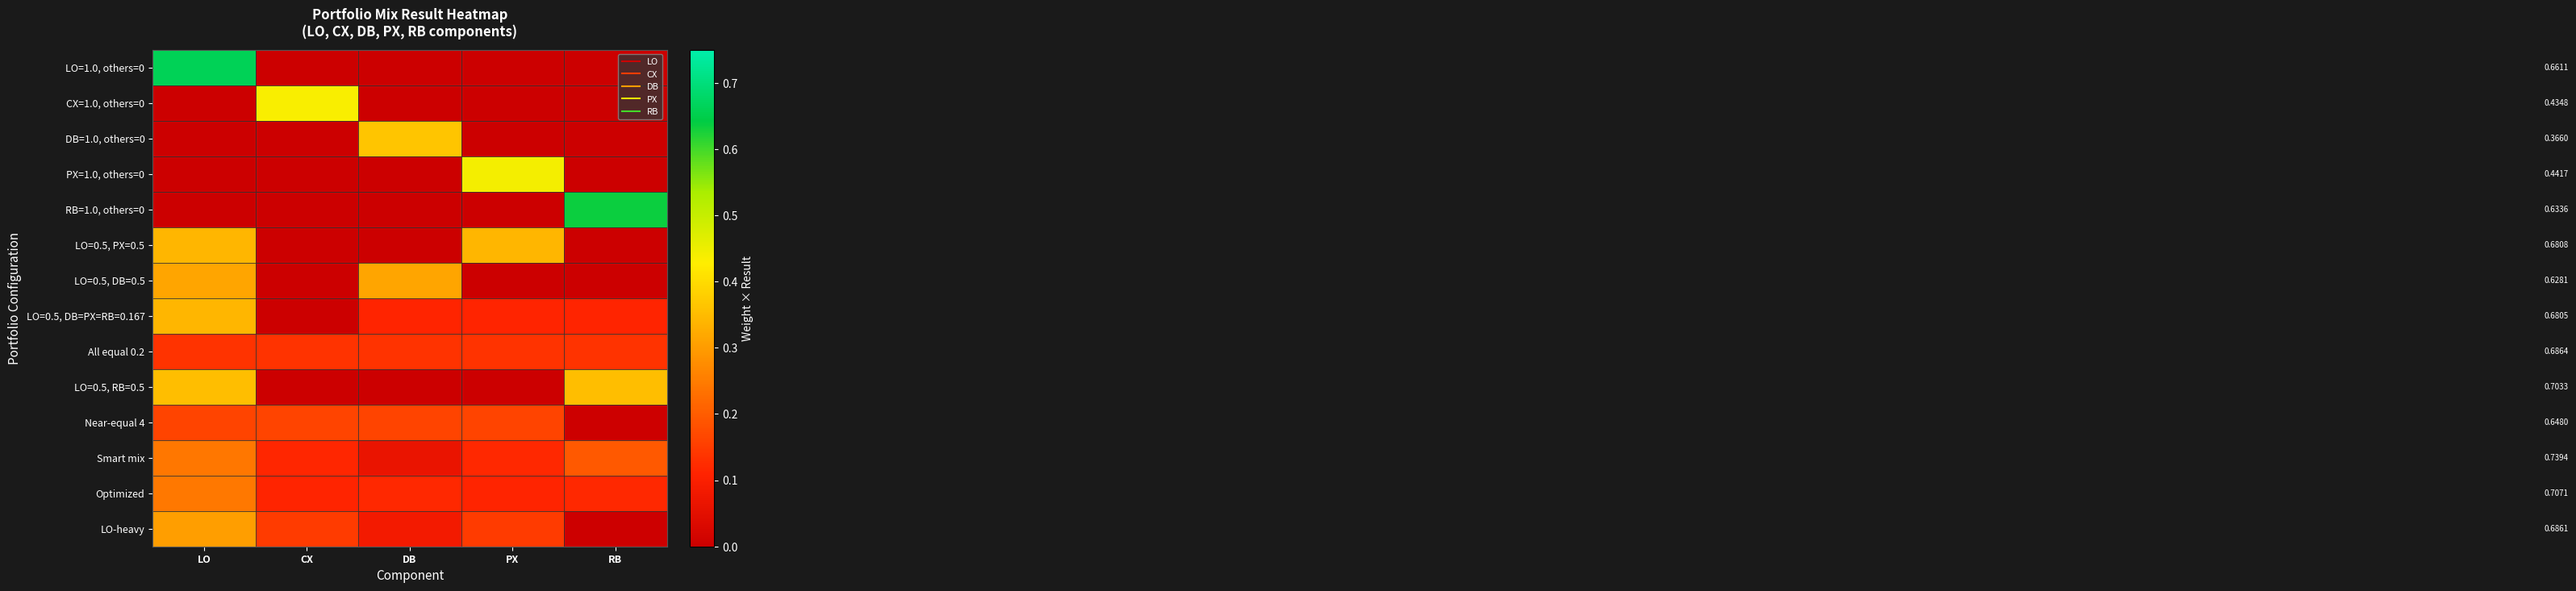

At how many categories does at least one series exceed 0?

5